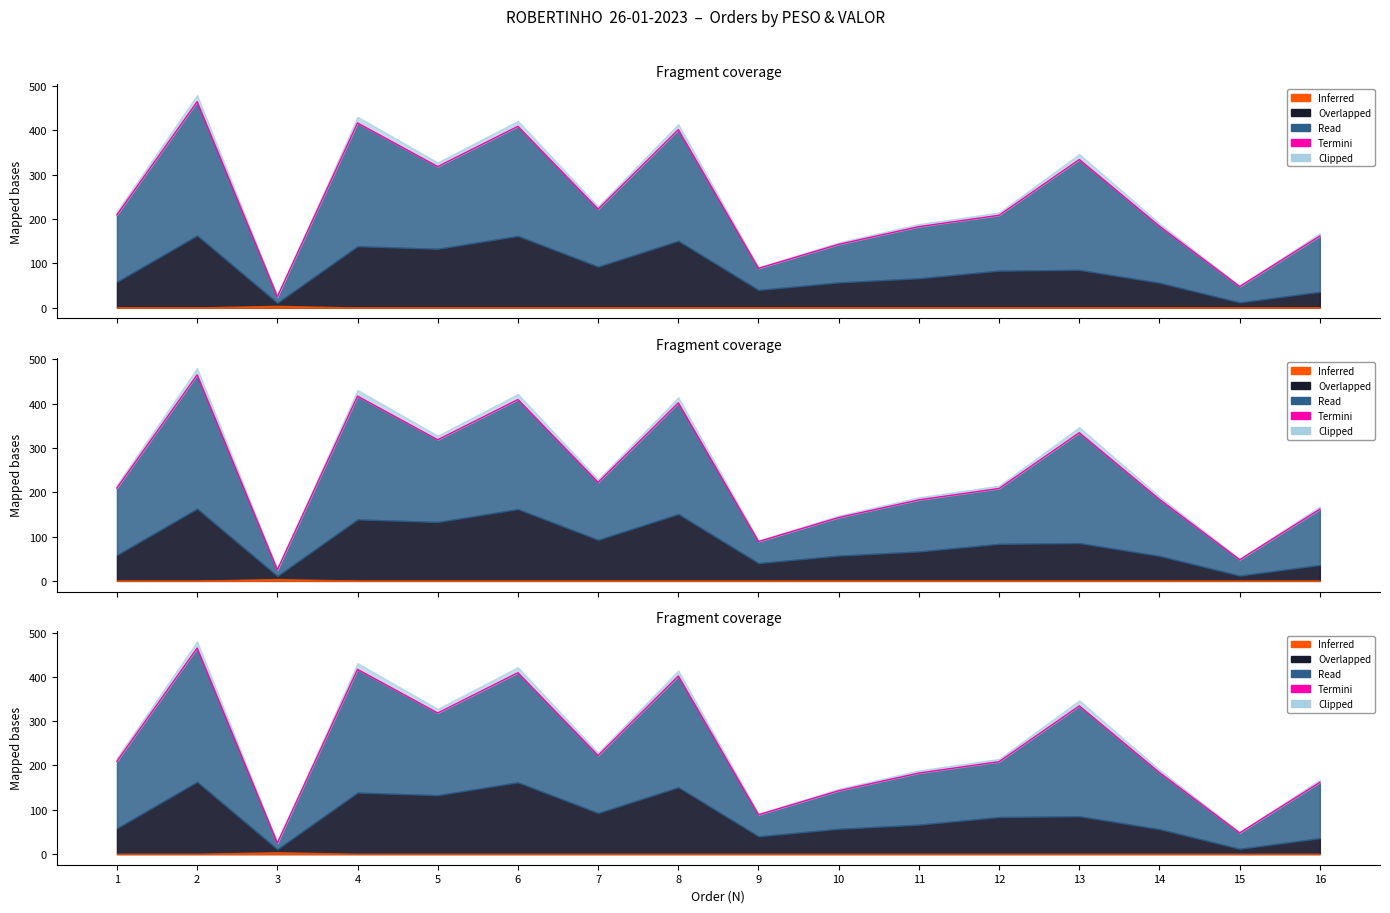

What value does the data have at 14?

183.9